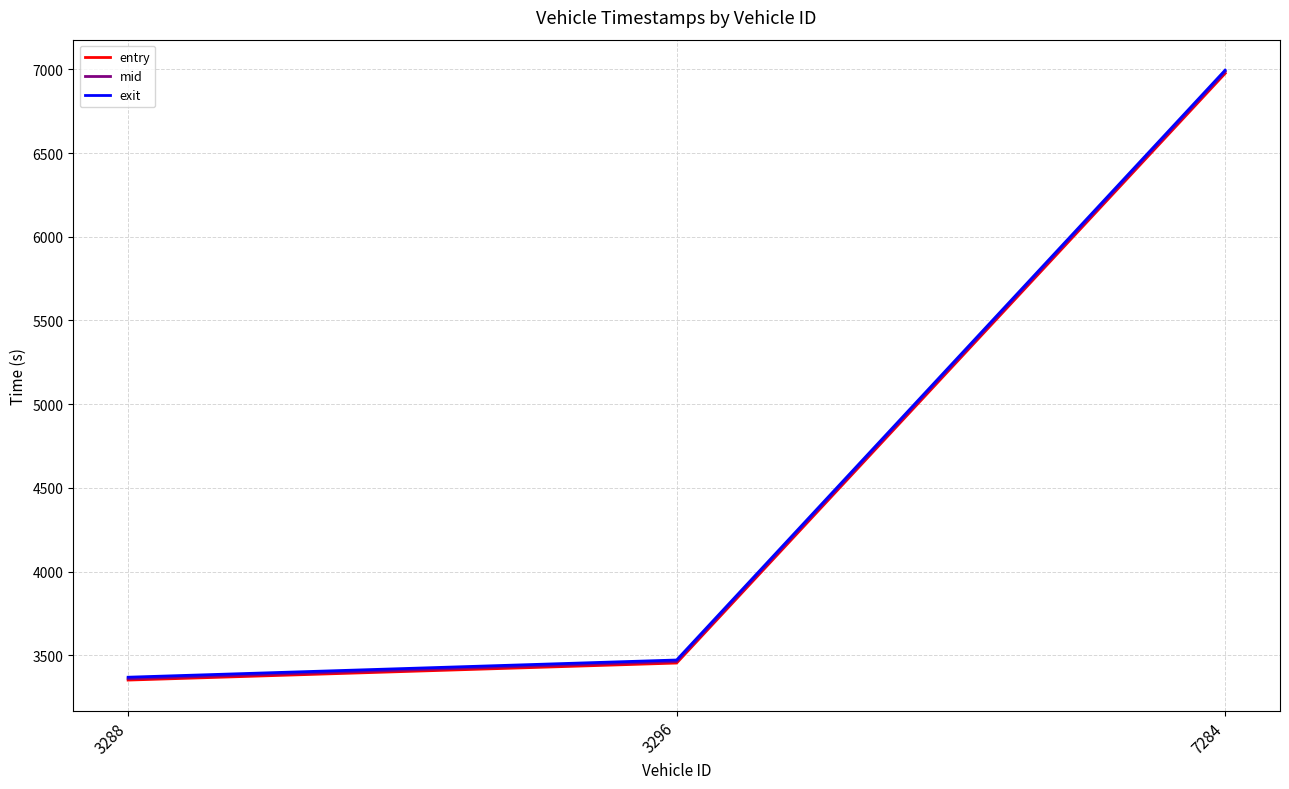

The exit series shows 3462.1 at 7284. True or false?

False